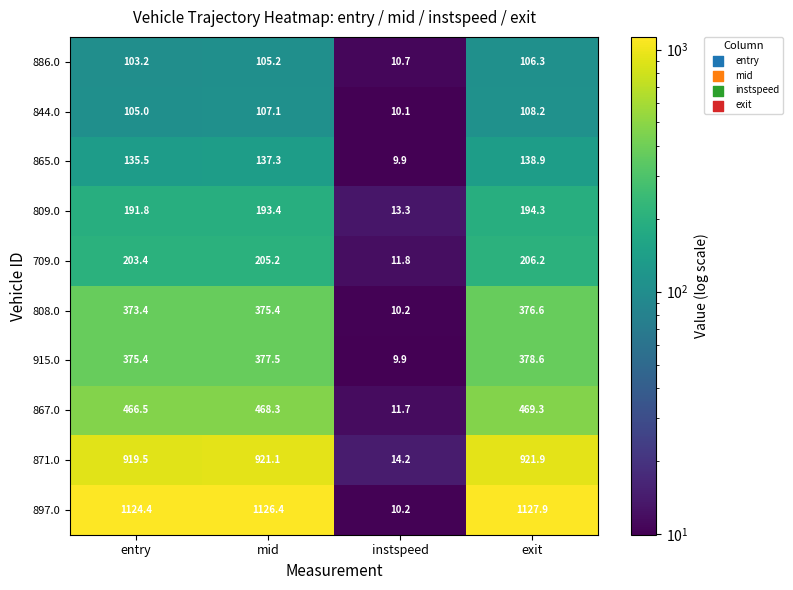

Which series has the largest total across all categories?

897.0